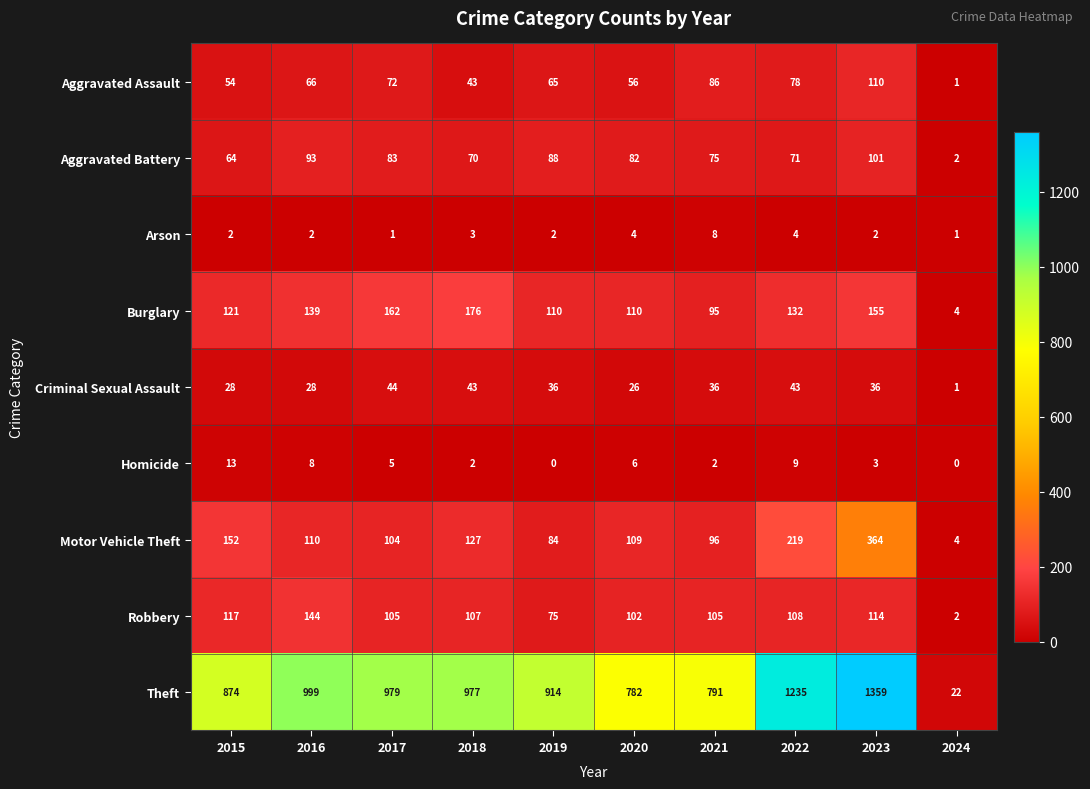

What is the average value of the Aggravated Assault series?

63